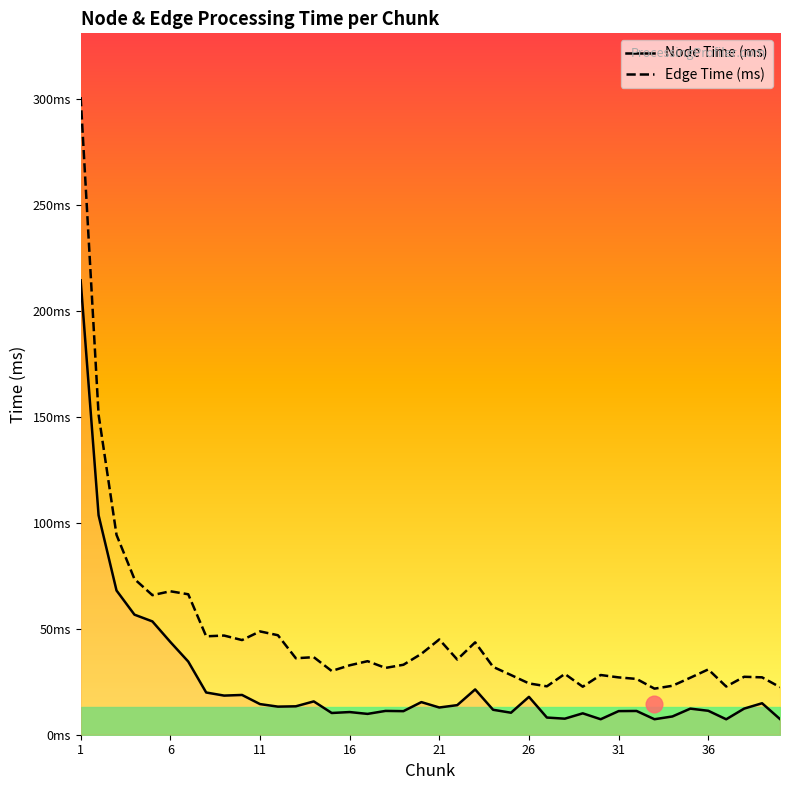

What is the maximum value for Edge Time (ms)?

300.9